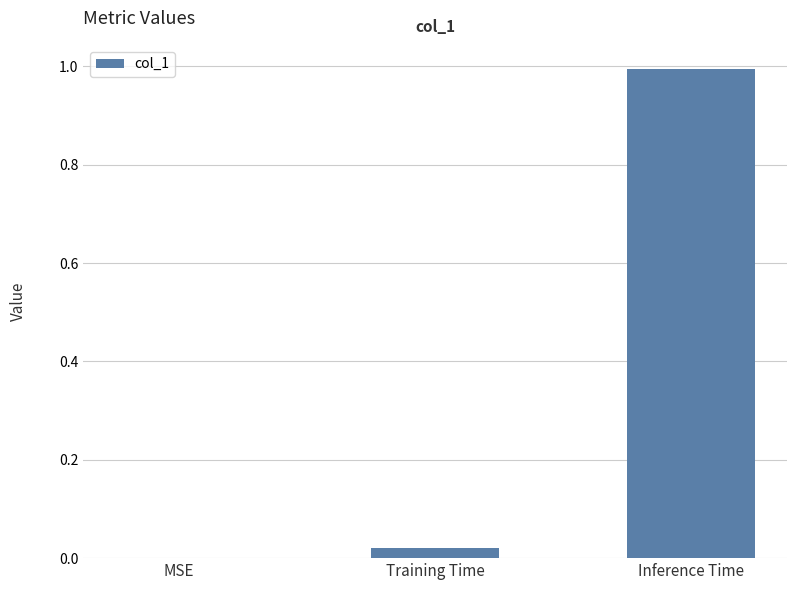

How many positive values are there?

2